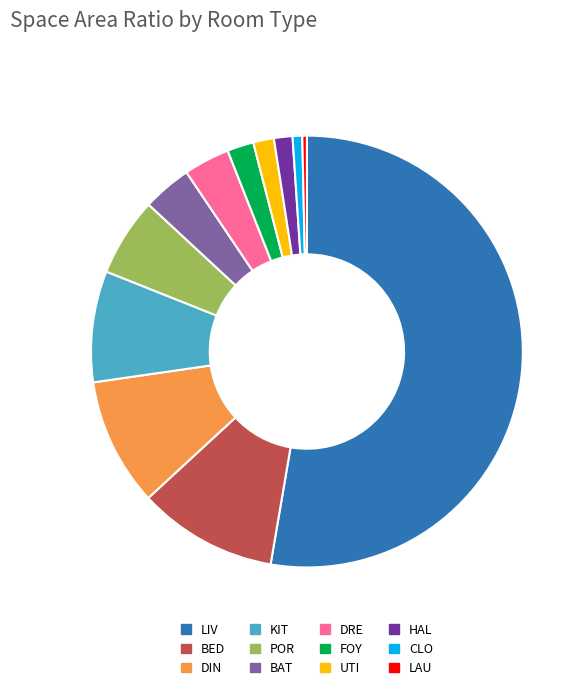

Which category has the biggest portion of the pie?

LIV